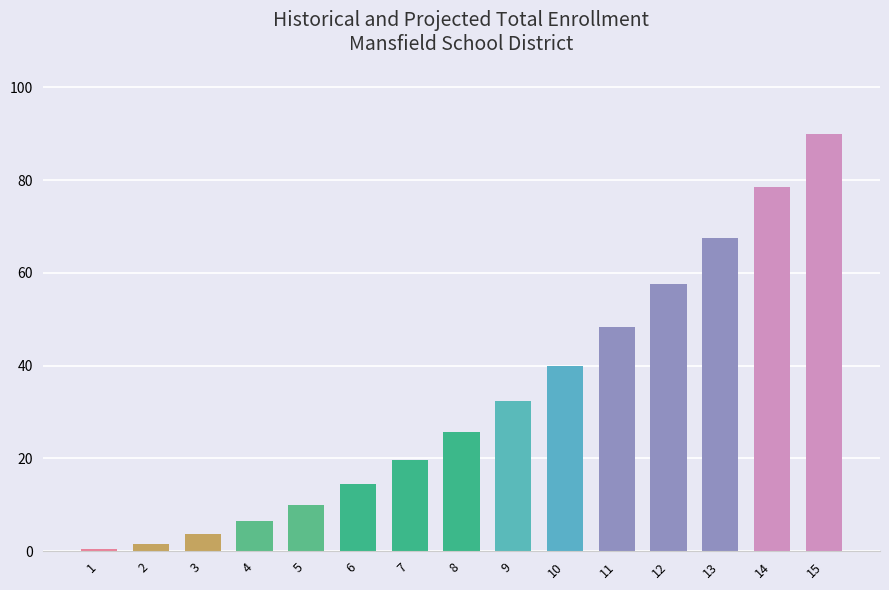

Which label corresponds to the largest value in the chart?

15